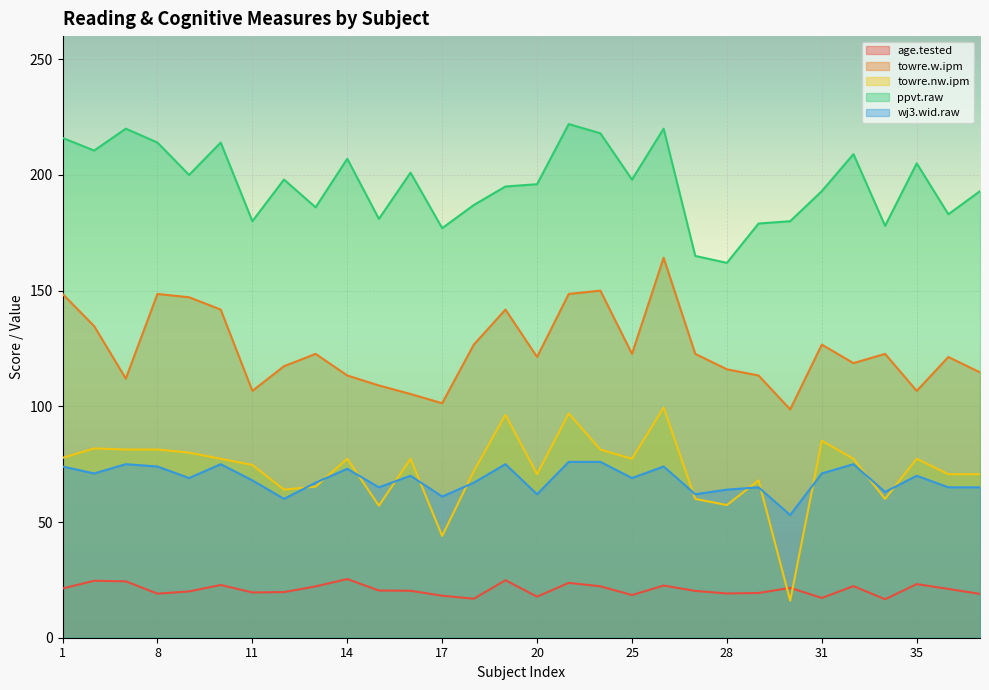

Reading left to right, transcribe all the data shown in this chart.

age.tested: 21.3	24.6	24.4	19.1	20.0	22.8	19.6	19.7	22.2	25.4	20.4	20.3	18.2	16.9	24.9	17.8	23.7	22.2	18.4	22.6	20.2	19.1	19.3	21.6	17.2	22.3	16.6	23.2	21.1	18.9
towre.w.ipm: 148.6	134.7	112.0	148.6	147.1	141.8	106.7	117.3	122.7	113.3	109.0	105.3	101.3	126.7	141.8	121.3	148.6	150.0	122.7	164.2	122.7	116.0	113.3	98.7	126.7	118.7	122.7	106.7	121.3	114.7
towre.nw.ipm: 77.7	81.8	81.3	81.3	80.0	77.3	74.7	64.0	65.3	77.3	57.0	77.3	44.0	72.0	96.3	70.7	96.9	81.3	77.3	99.5	60.0	57.3	68.0	16.0	85.1	77.3	60.0	77.3	70.7	70.7
ppvt.raw: 216.0	210.6	220.0	214.0	200.0	214.0	180.0	198.0	186.0	207.0	181.0	201.0	177.0	187.0	195.0	196.0	222.0	218.0	198.0	220.0	165.0	162.0	179.0	180.0	193.0	209.0	178.0	205.0	183.0	193.0
wj3.wid.raw: 74.0	71.0	75.0	74.0	69.0	75.0	68.0	60.0	67.0	73.0	65.0	70.0	61.0	67.0	75.0	62.0	76.0	76.0	69.0	74.0	62.0	64.0	65.0	53.0	71.0	75.0	63.0	70.0	65.0	65.0